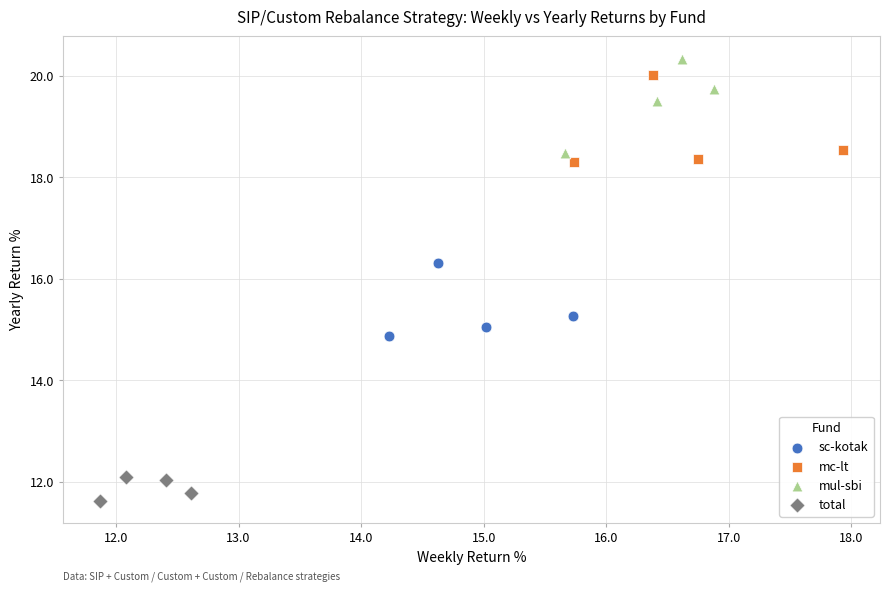

Which series has the largest Y range (max minus min)?

mul-sbi